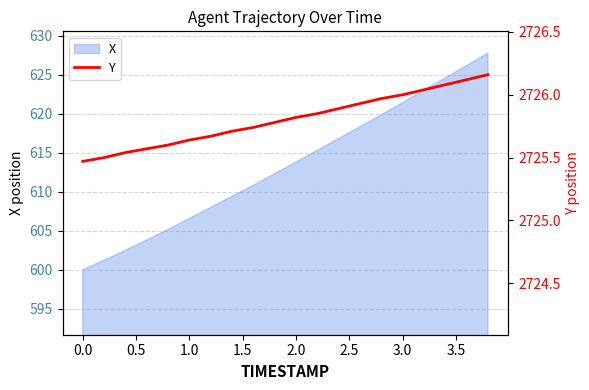

Where does the X series first go above 613?

2.0